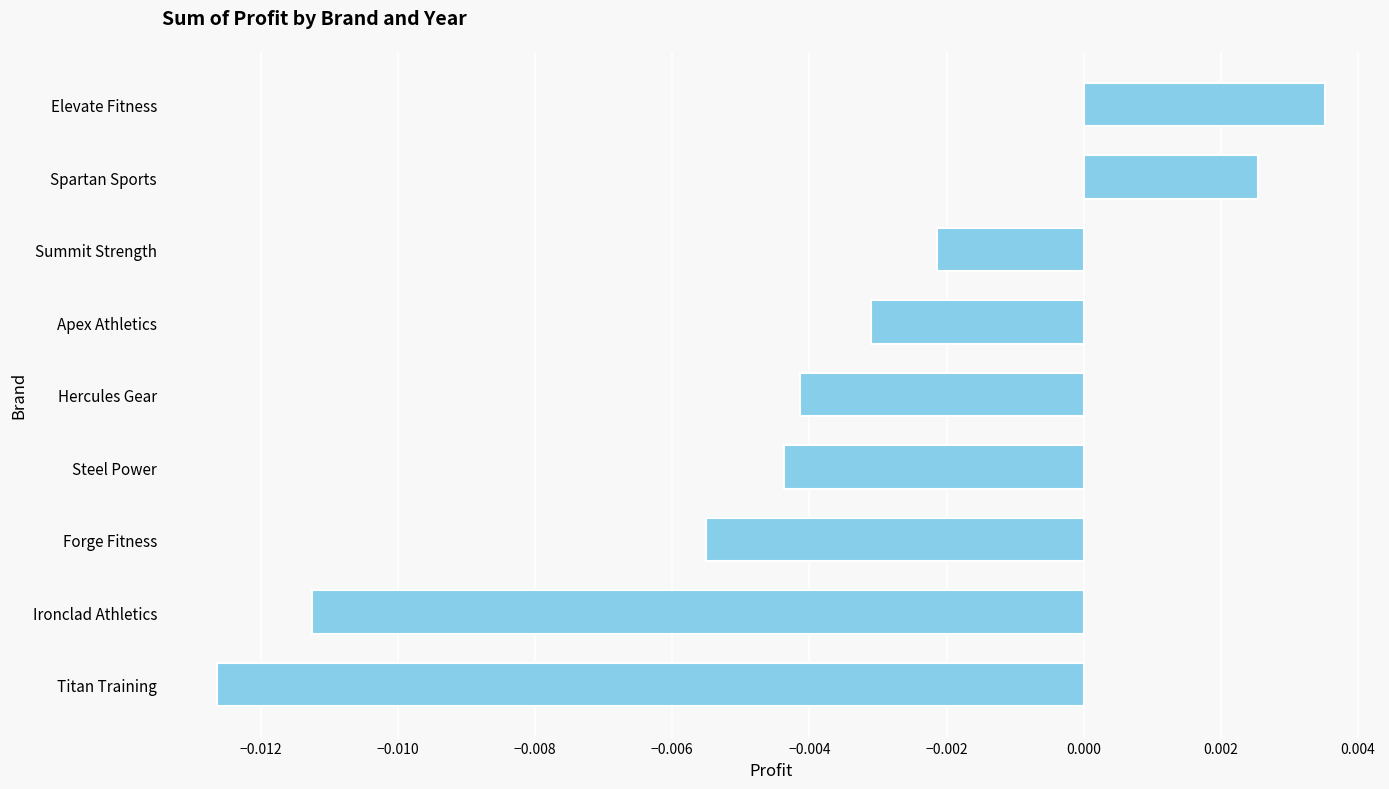

How many values exceed 0?

2